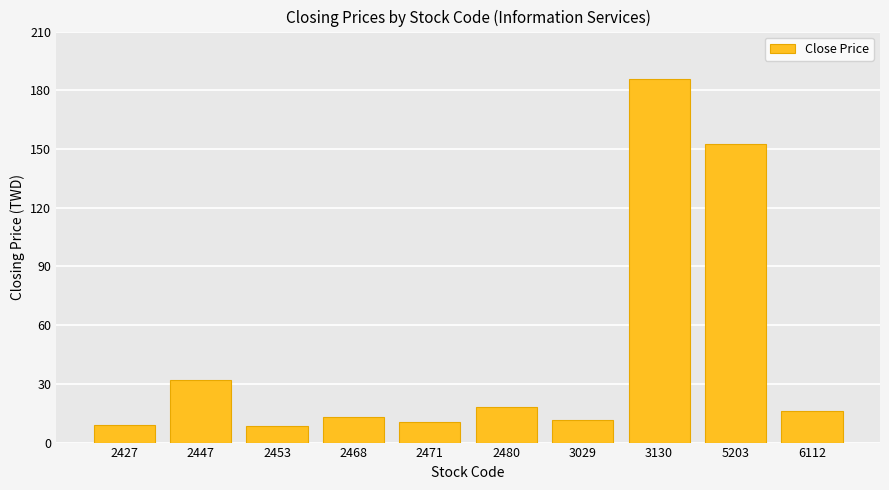

What is the approximate value at 2447?

32.0